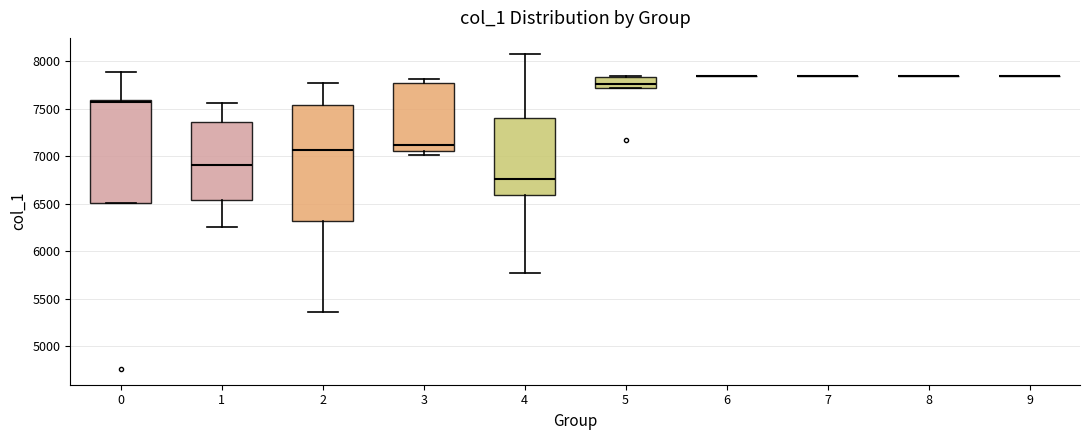

Reading left to right, transcribe this box plot: for each box, give where its median line is, the range the box spans, and where its two whiskers end, as read against the y-axis. The values are not printed on the chart, so give them approximately, as read against the axis.

0: median 7550, box 6500 to 7600, whiskers 6500 to 7900
1: median 6900, box 6550 to 7350, whiskers 6250 to 7550
2: median 7050, box 6300 to 7550, whiskers 5350 to 7750
3: median 7100, box 7050 to 7750, whiskers 7000 to 7800
4: median 6750, box 6600 to 7400, whiskers 5750 to 8100
5: median 7750, box 7700 to 7850, whiskers 7700 to 7850
6: box collapsed to a line at 7850, whiskers 7850 to 7850
7: box collapsed to a line at 7850, whiskers 7850 to 7850
8: box collapsed to a line at 7850, whiskers 7850 to 7850
9: box collapsed to a line at 7850, whiskers 7850 to 7850